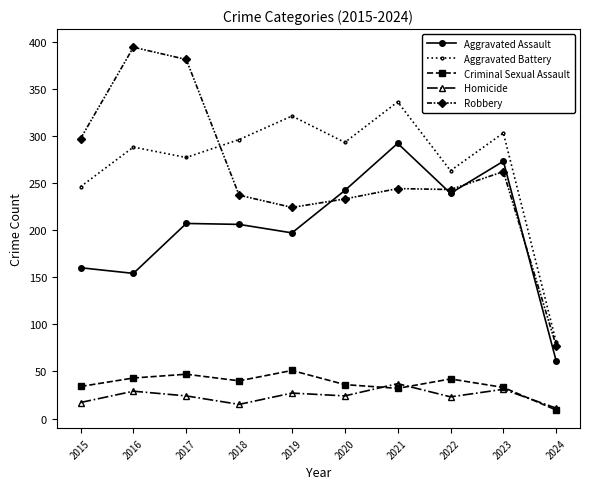

What is the value of the Criminal Sexual Assault point at the 7th from the left?

32